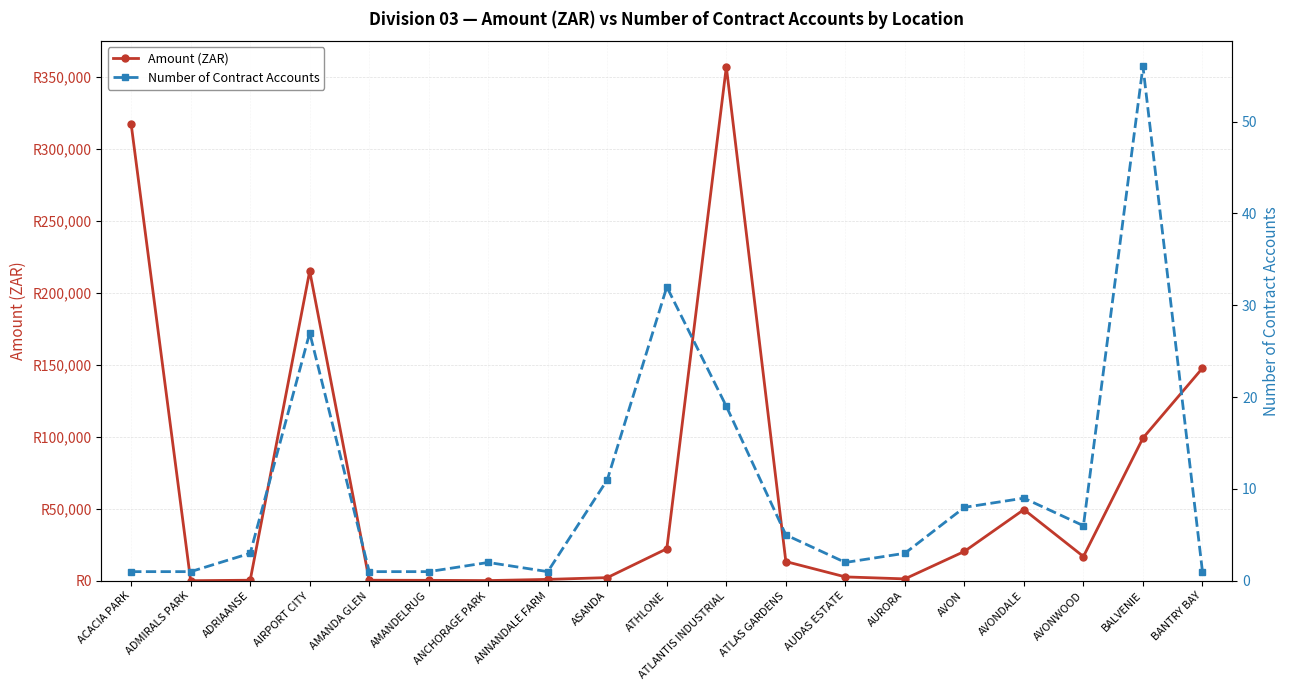

Reading left to right, extract all data points from this chart.

Amount (ZAR): ACACIA PARK=317378.9	ADMIRALS PARK=85.7	ADRIAANSE=420.3	AIRPORT CITY=215342.9	AMANDA GLEN=418.0	AMANDELRUG=337.2	ANCHORAGE PARK=171.5	ANNANDALE FARM=1000.2	ASANDA=2223.5	ATHLONE=22307.5	ATLANTIS INDUSTRIAL=357200.4	ATLAS GARDENS=13390.2	AUDAS ESTATE=2725.1	AURORA=1352.9	AVON=20446.7	AVONDALE=49538.0	AVONWOOD=16896.5	BALVENIE=99227.3	BANTRY BAY=147803.6
Number of Contract Accounts: ACACIA PARK=1.0	ADMIRALS PARK=1.0	ADRIAANSE=3.0	AIRPORT CITY=27.0	AMANDA GLEN=1.0	AMANDELRUG=1.0	ANCHORAGE PARK=2.0	ANNANDALE FARM=1.0	ASANDA=11.0	ATHLONE=32.0	ATLANTIS INDUSTRIAL=19.0	ATLAS GARDENS=5.0	AUDAS ESTATE=2.0	AURORA=3.0	AVON=8.0	AVONDALE=9.0	AVONWOOD=6.0	BALVENIE=56.0	BANTRY BAY=1.0